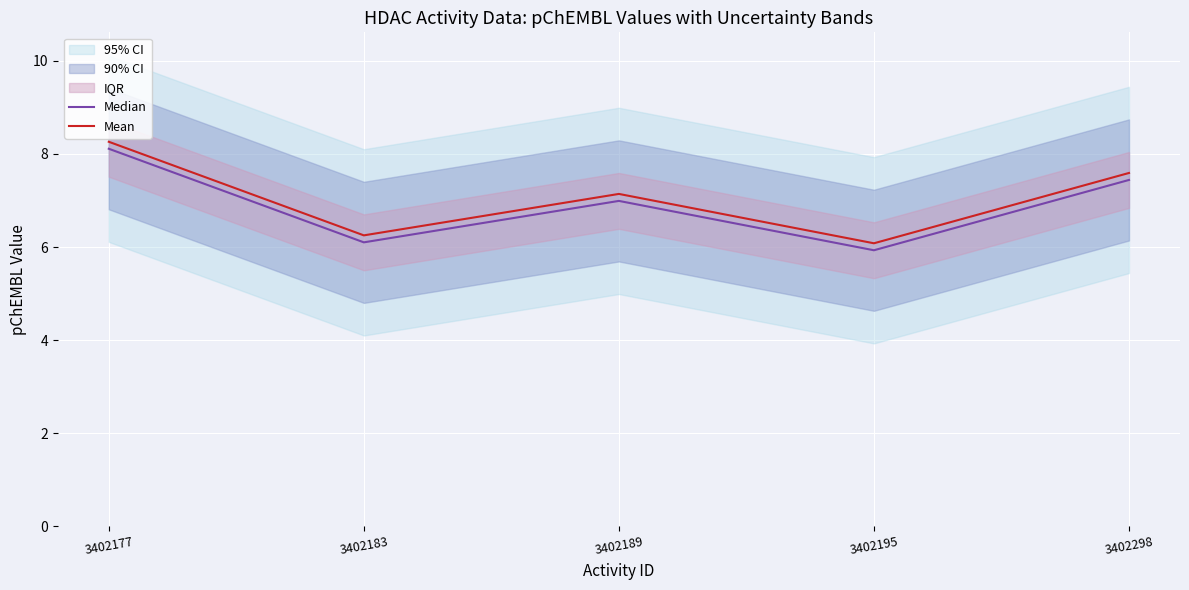

Reading right to left, list all the values displayed in this chart.

Median: 3402298=7.4	3402195=5.9	3402189=7.0	3402183=6.1	3402177=8.1
Mean: 3402298=7.6	3402195=6.1	3402189=7.1	3402183=6.2	3402177=8.3